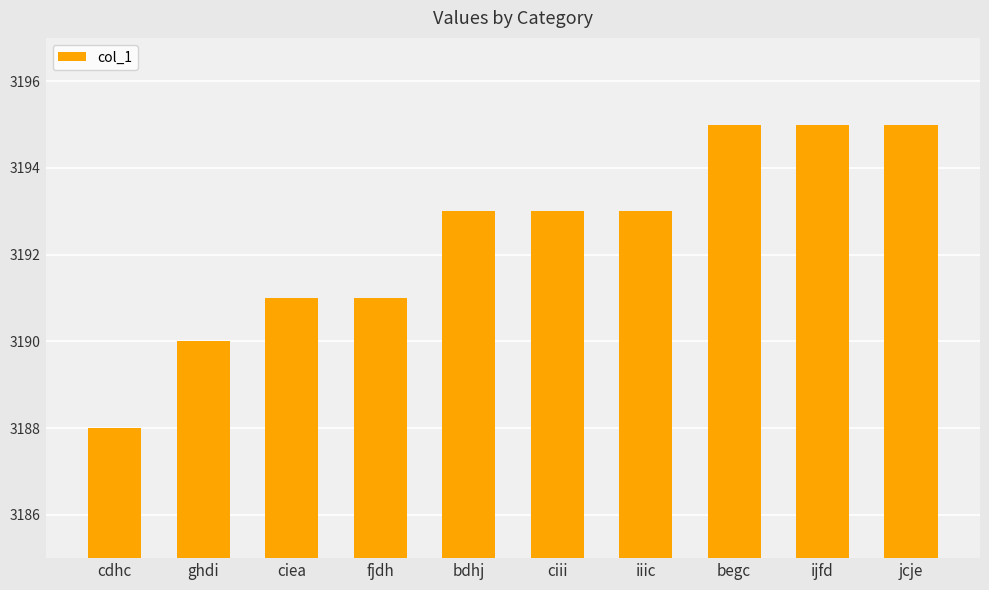

What is the maximum value shown in the chart?

3195